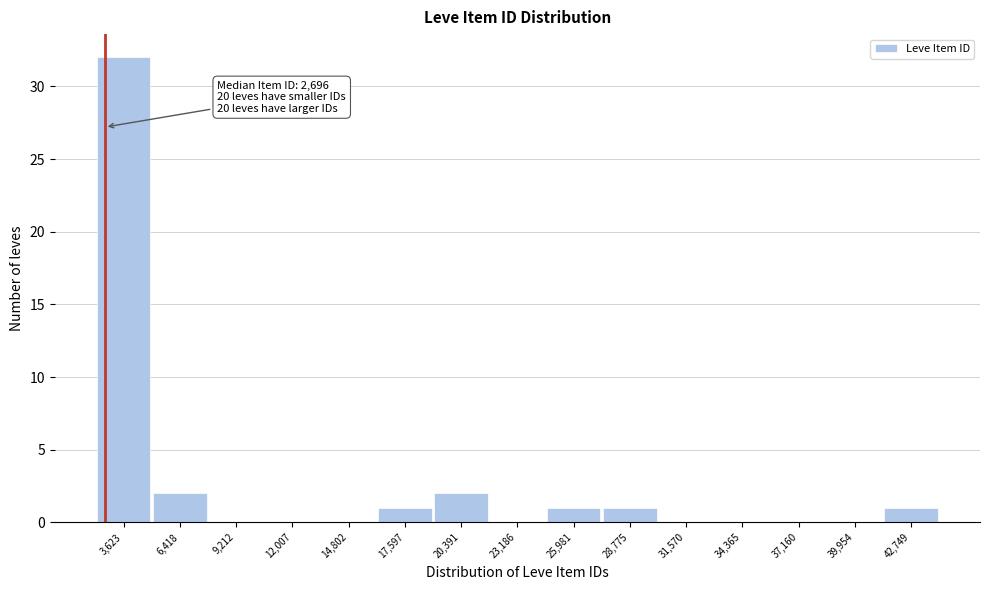

Over which range of the x-axis is the bar tallest?

2000 to 5000